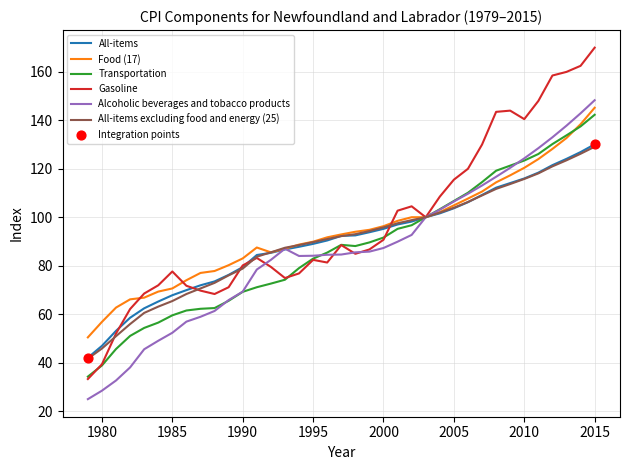

Which series has the widest spread of values?

Gasoline